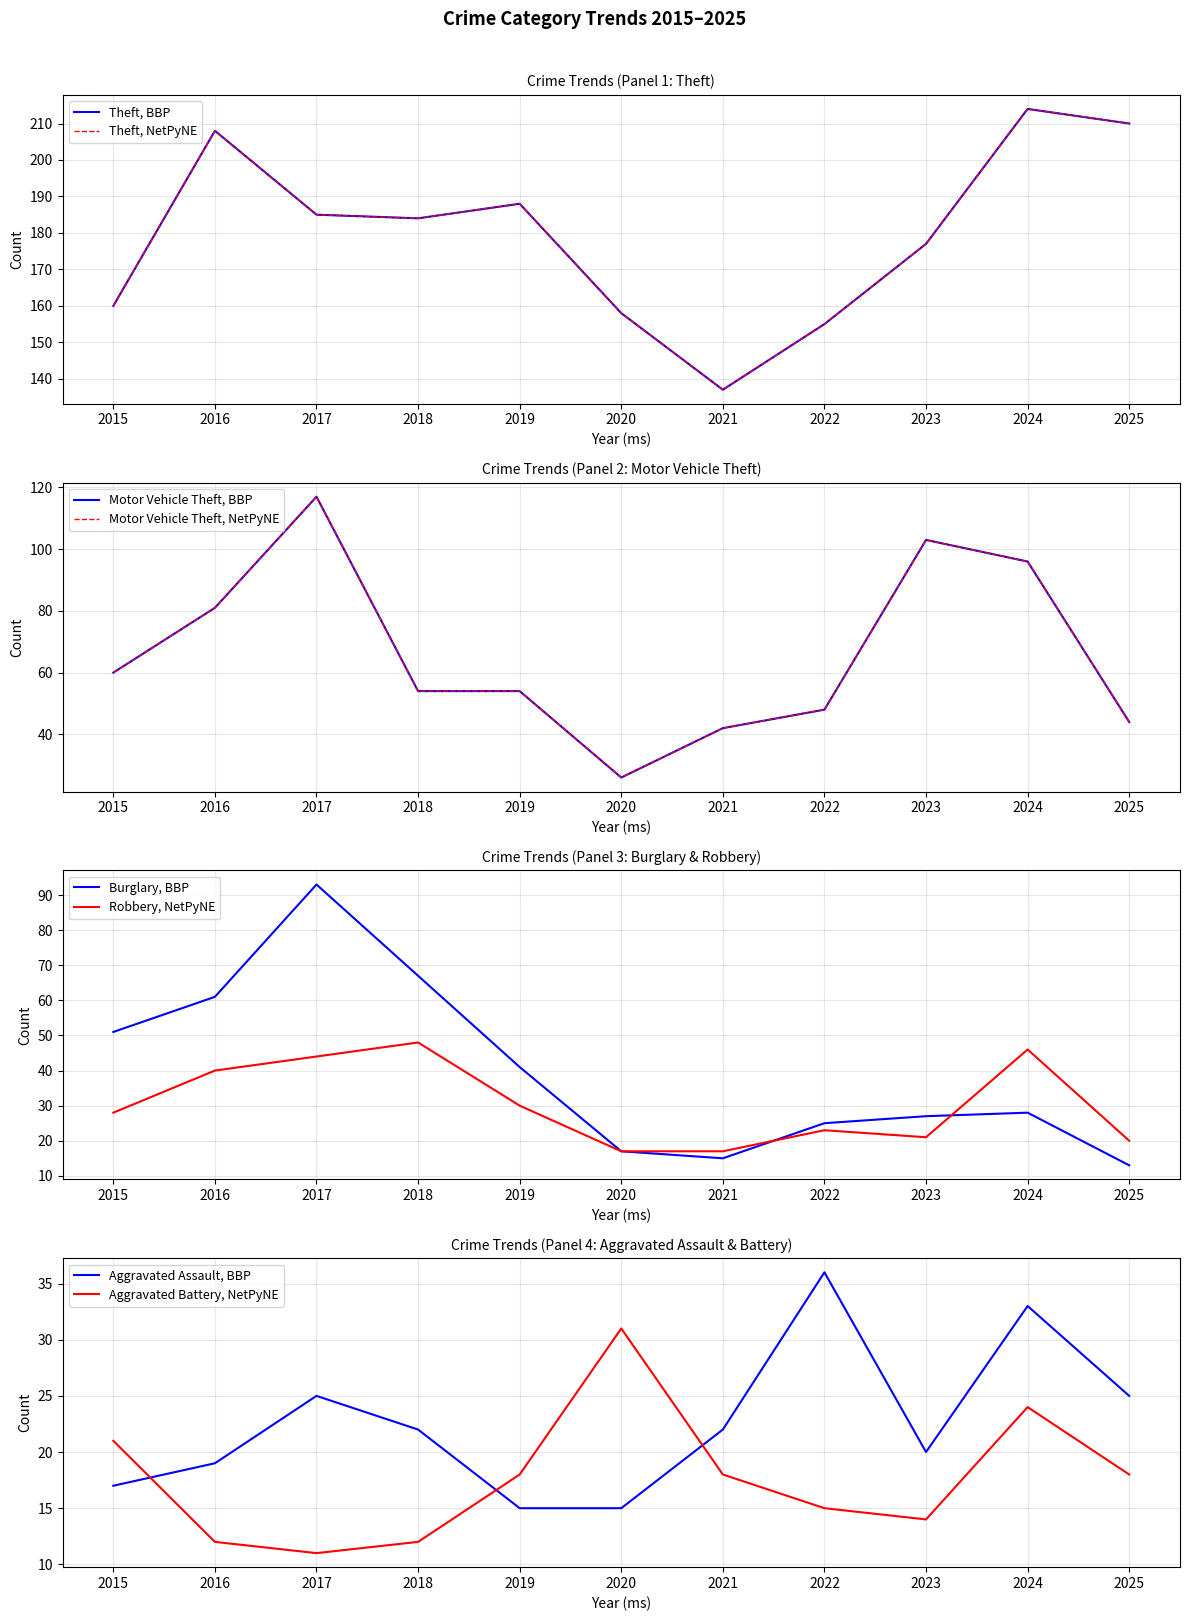

Reading left to right, what are all the values shown in this chart?

Theft: 2015=160	2016=208	2017=185	2018=184	2019=188	2020=158	2021=137	2022=155	2023=177	2024=214	2025=210
Motor Vehicle Theft: 2015=60	2016=81	2017=117	2018=54	2019=54	2020=26	2021=42	2022=48	2023=103	2024=96	2025=44
Burglary: 2015=51	2016=61	2017=93	2018=67	2019=41	2020=17	2021=15	2022=25	2023=27	2024=28	2025=13
Robbery: 2015=28	2016=40	2017=44	2018=48	2019=30	2020=17	2021=17	2022=23	2023=21	2024=46	2025=20
Aggravated Assault: 2015=17	2016=19	2017=25	2018=22	2019=15	2020=15	2021=22	2022=36	2023=20	2024=33	2025=25
Aggravated Battery: 2015=21	2016=12	2017=11	2018=12	2019=18	2020=31	2021=18	2022=15	2023=14	2024=24	2025=18